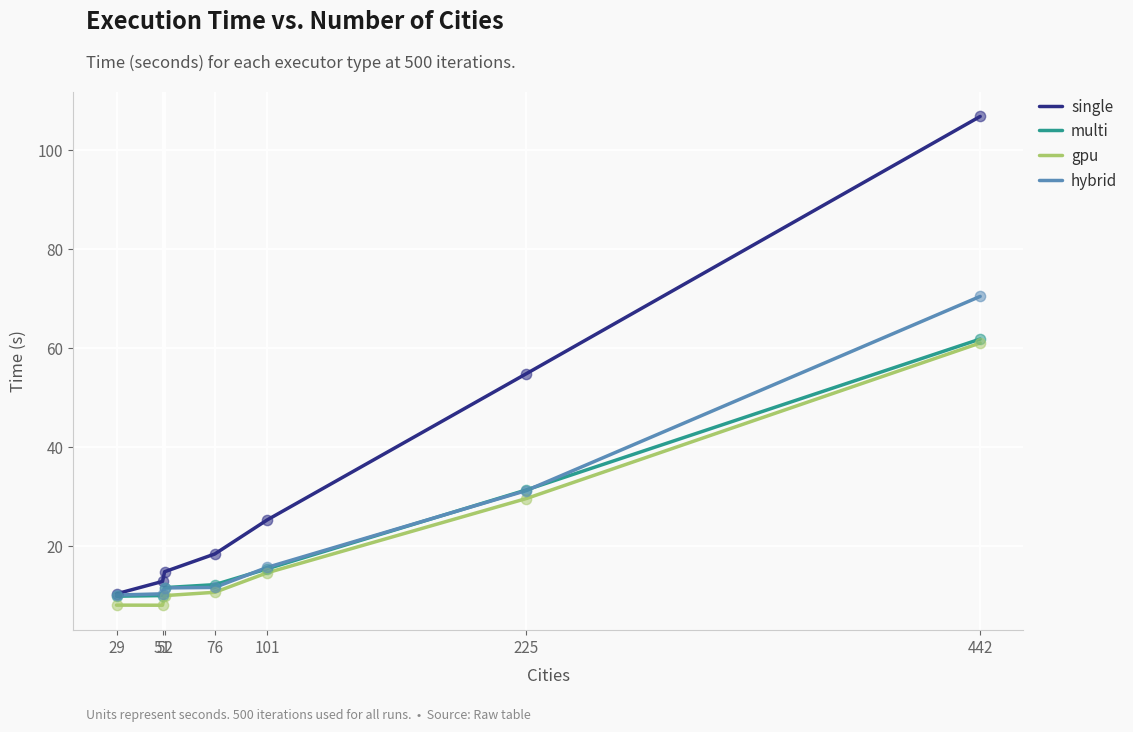

Between 51 and 101, which series saw the biggest shift?

single